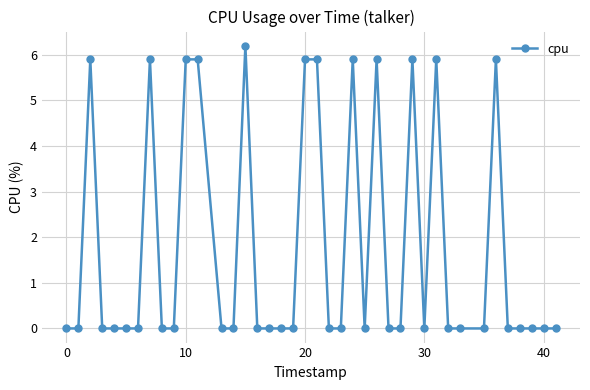

True or false: there are more than 1 points higher than both neighbors.

True